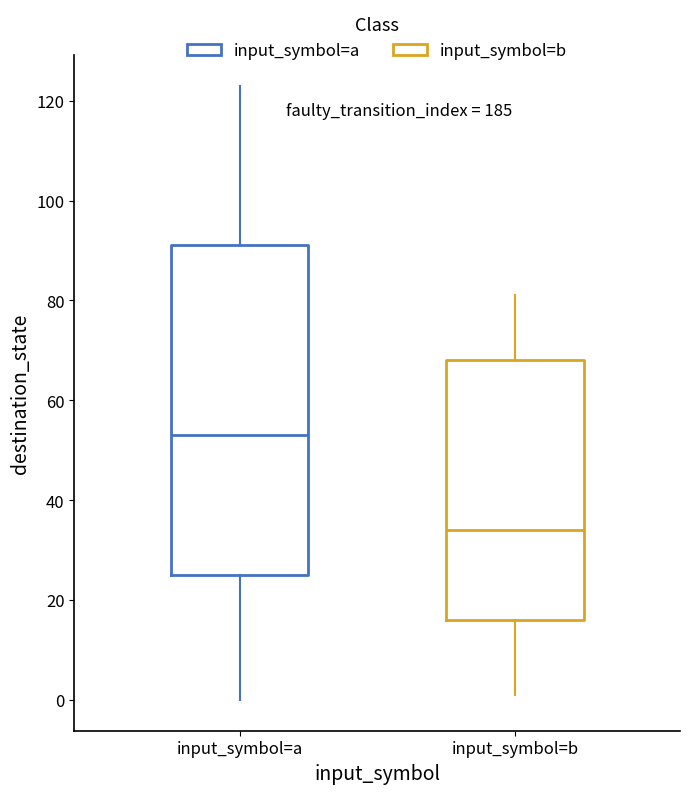

Reading left to right, transcribe this box plot: for each box, give where its median line is, the range the box spans, and where its two whiskers end, as read against the y-axis. The values are not printed on the chart, so give them approximately, as read against the axis.

input_symbol=a: median 54, box 26 to 92, whiskers 0 to 124
input_symbol=b: median 34, box 16 to 68, whiskers 2 to 82